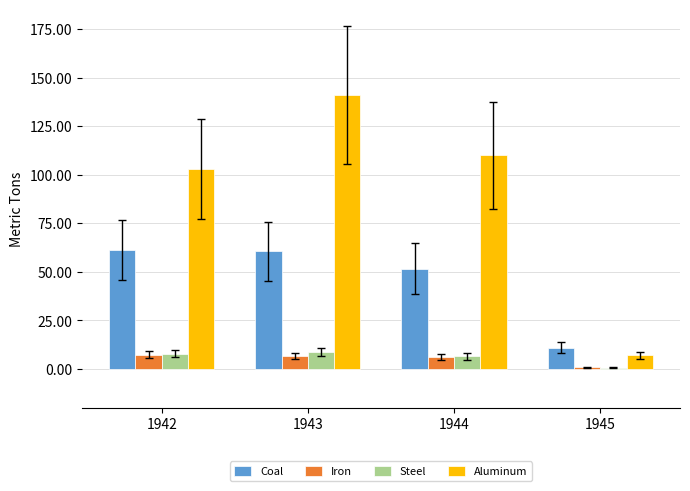

What is the average value of the Steel series?

6.0